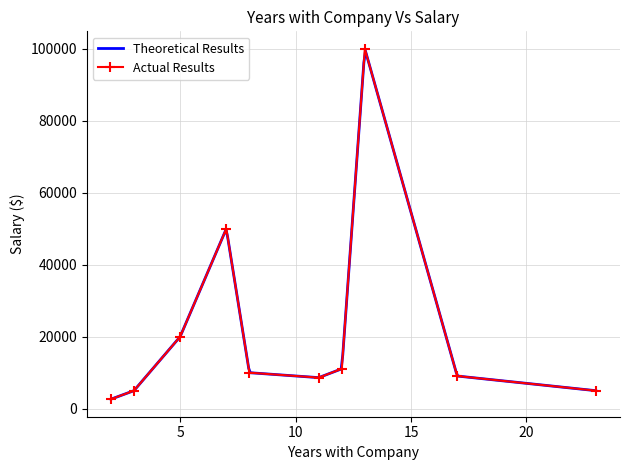

Which category has the lowest value across all series?

2